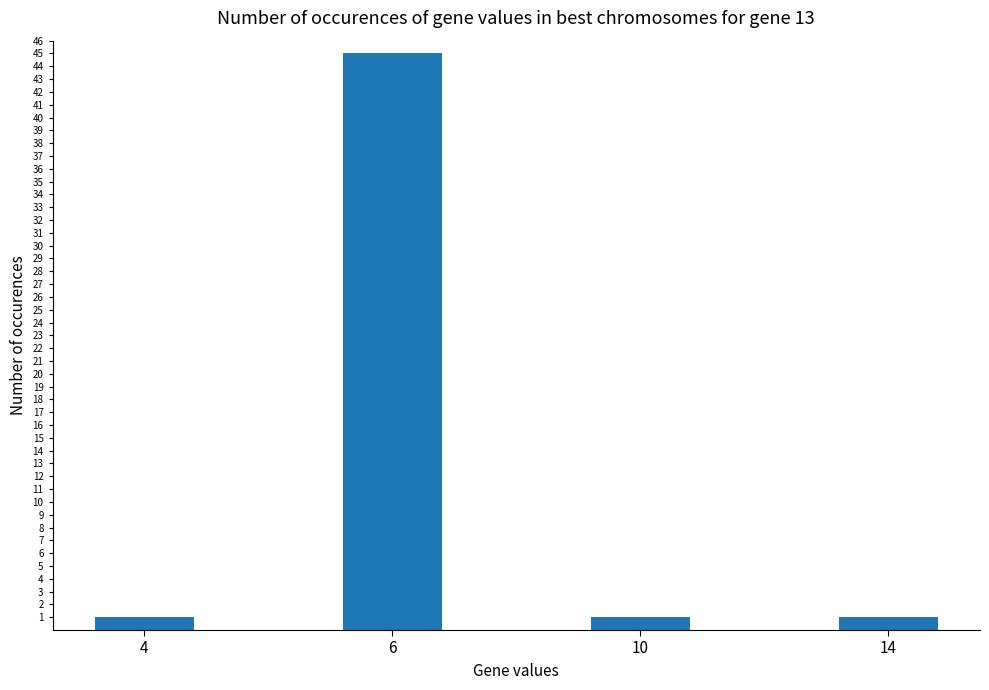

Approximately how many times larger is the value at 10 compared to 14?

1.0